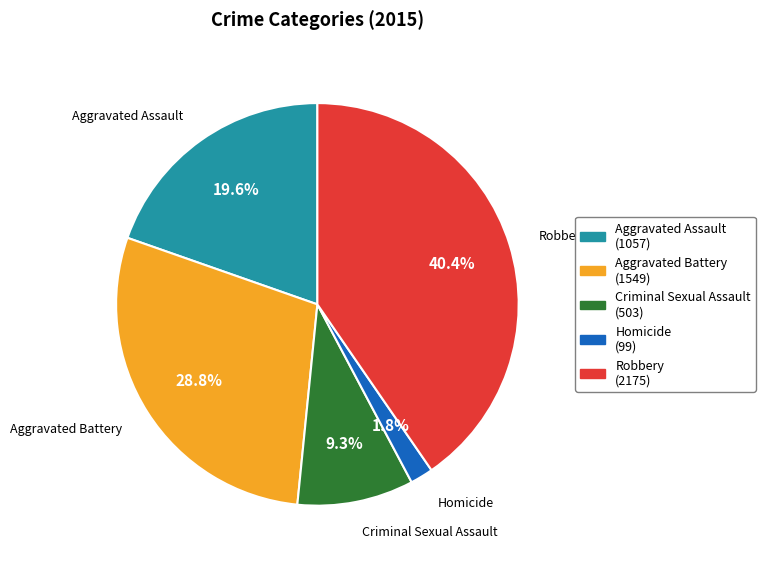

Is it true that Aggravated Battery is 37% of the pie?

False